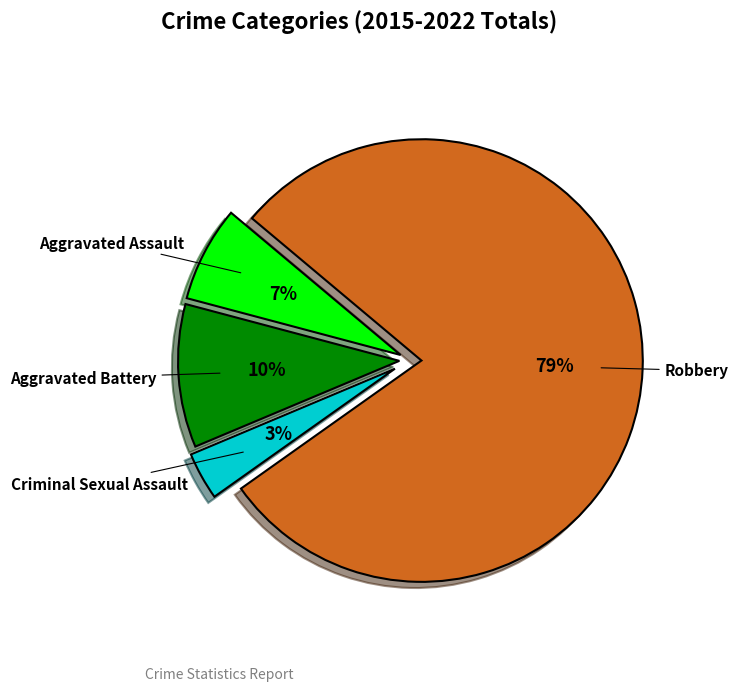

Which slice is the smallest?

Criminal Sexual Assault